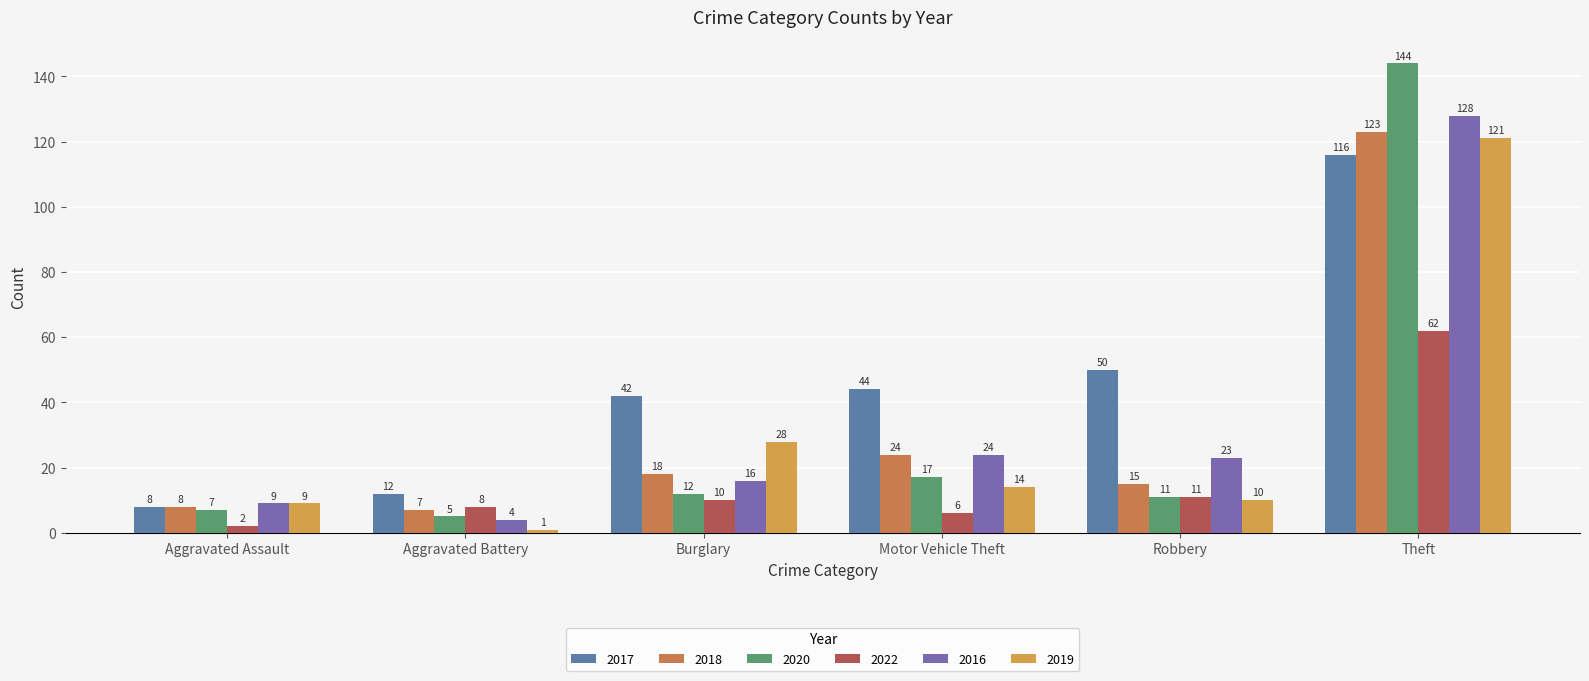

How many data points in 2020 are less than 12?

3